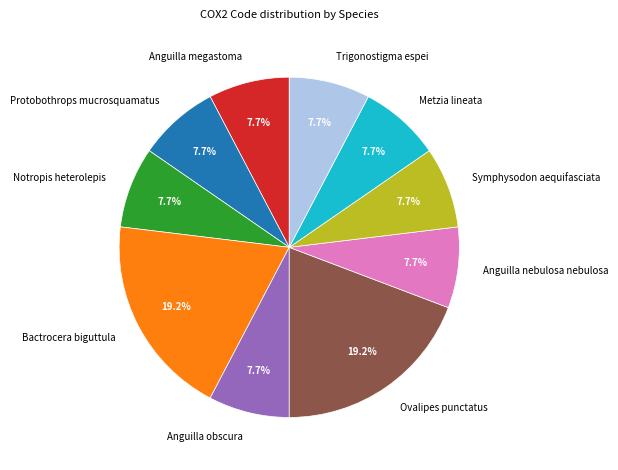

Approximately how many times larger is the value at Ovalipes punctatus compared to Anguilla obscura?

2.5